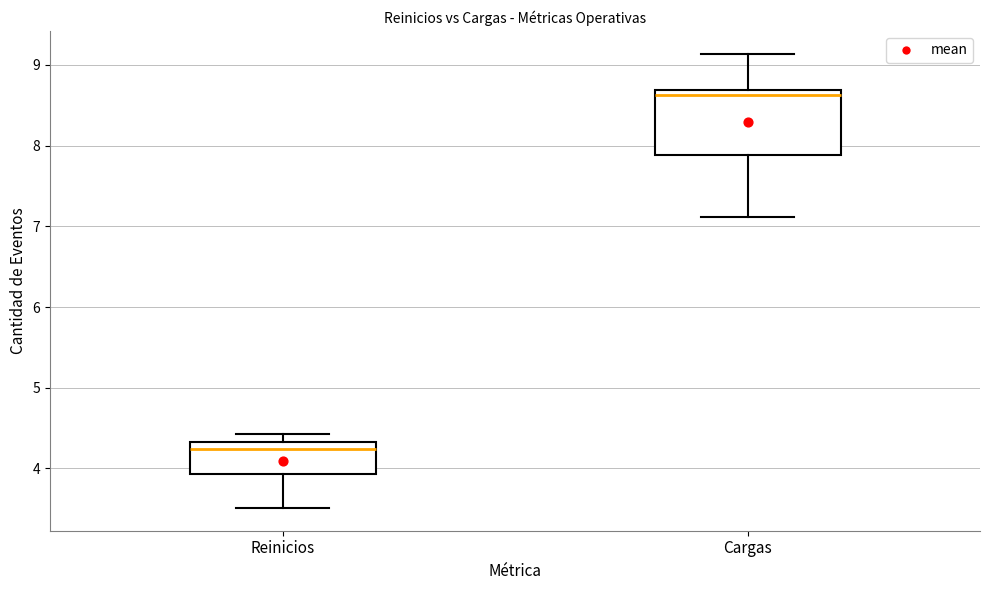

Which box's median line is the lowest?

Reinicios